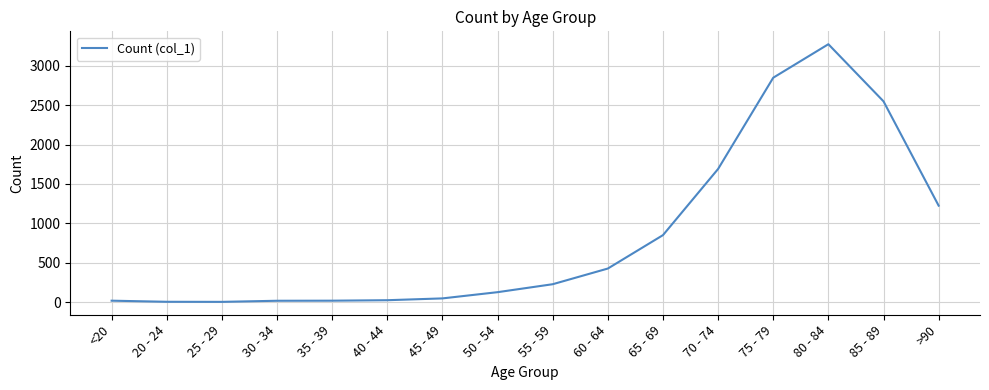

Which has a higher value, 50 - 54 or 80 - 84?

80 - 84